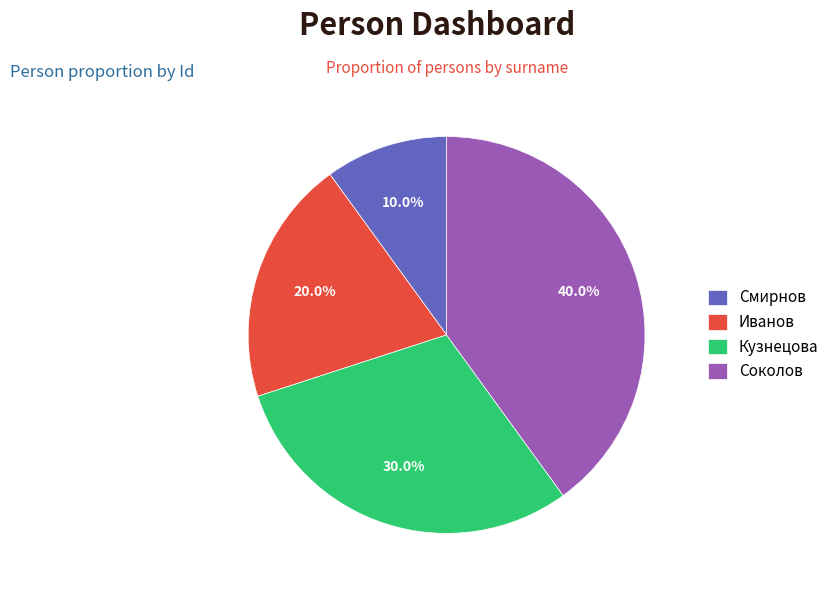

Which slice is the largest?

Соколов